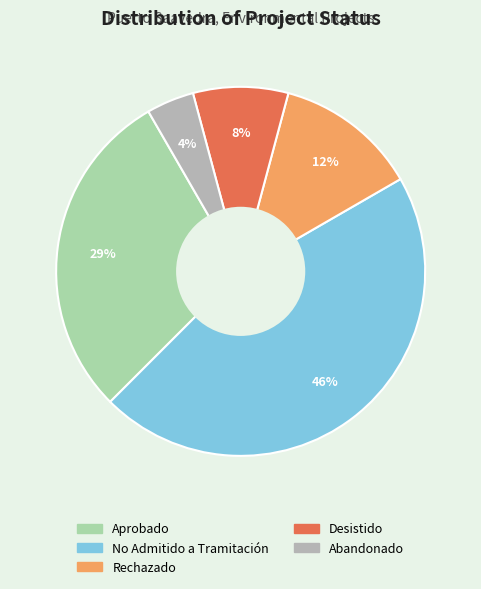

To the nearest percent, what percentage of the pie is No Admitido a Tramitación?

46%